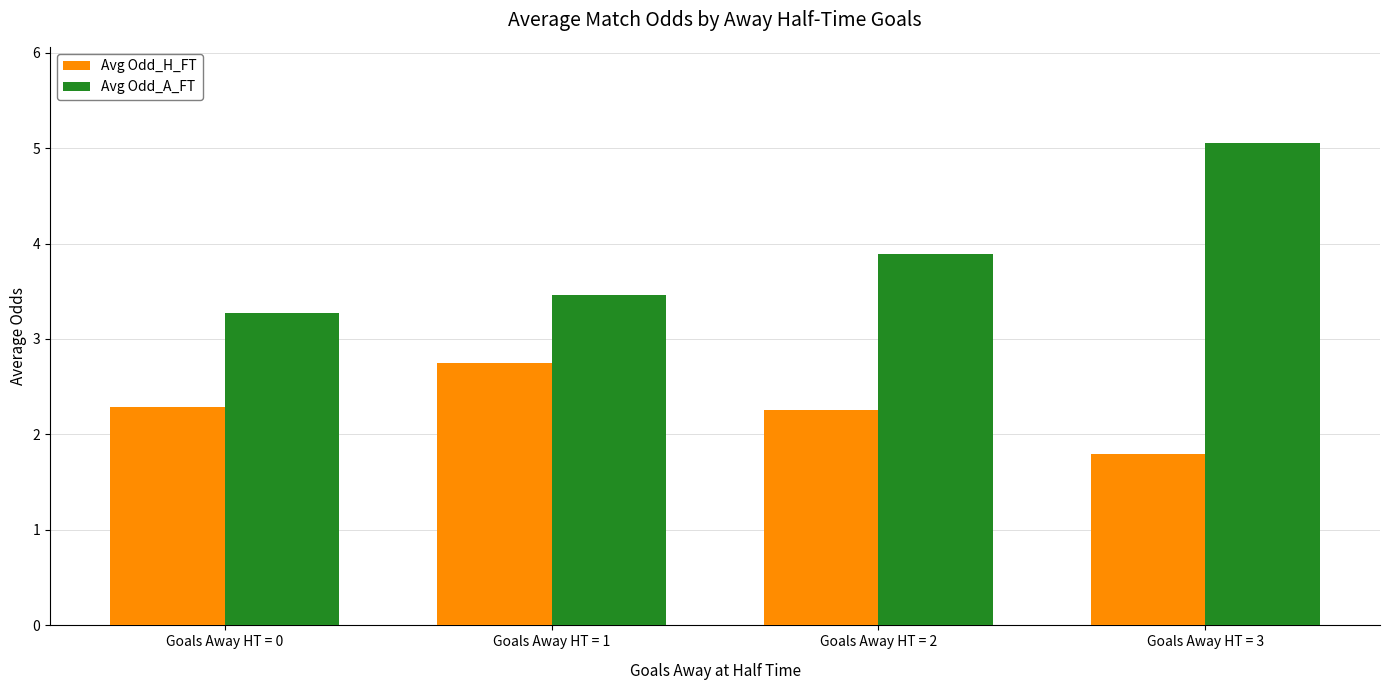

Between Goals Away HT = 0 and Goals Away HT = 1, which series saw the biggest shift?

Avg Odd_H_FT